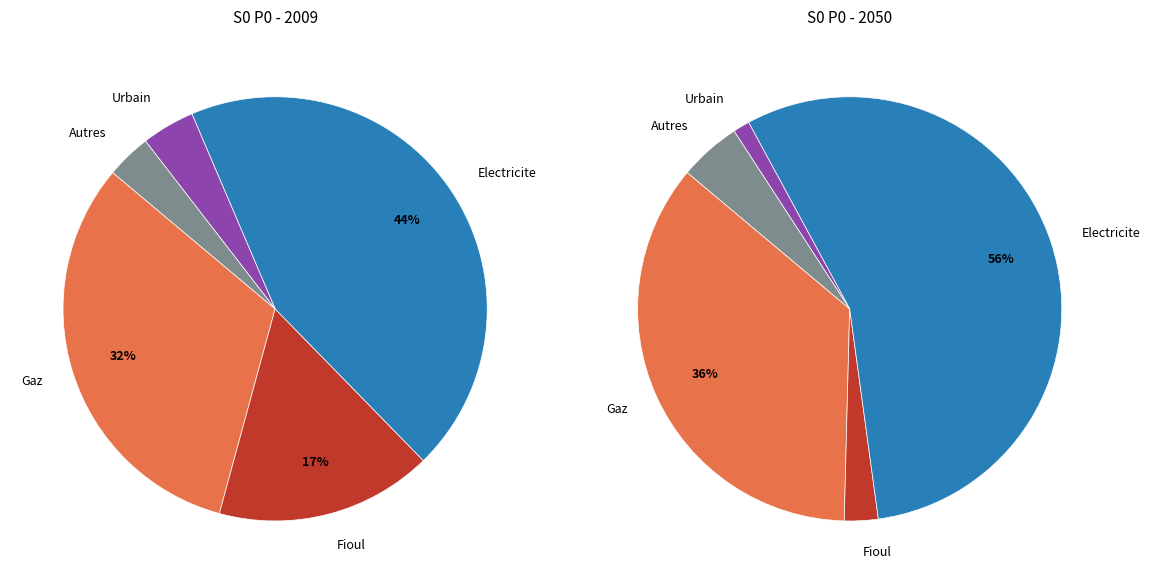

What percentage is the 3 slice, to the nearest percent?

1%